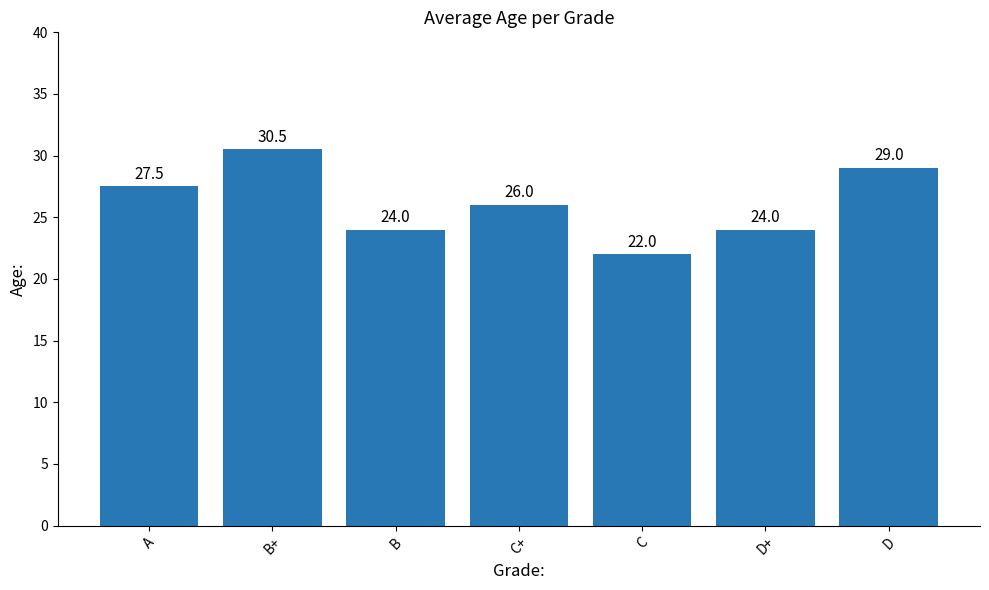

At which category does the chart reach its minimum across all series?

C